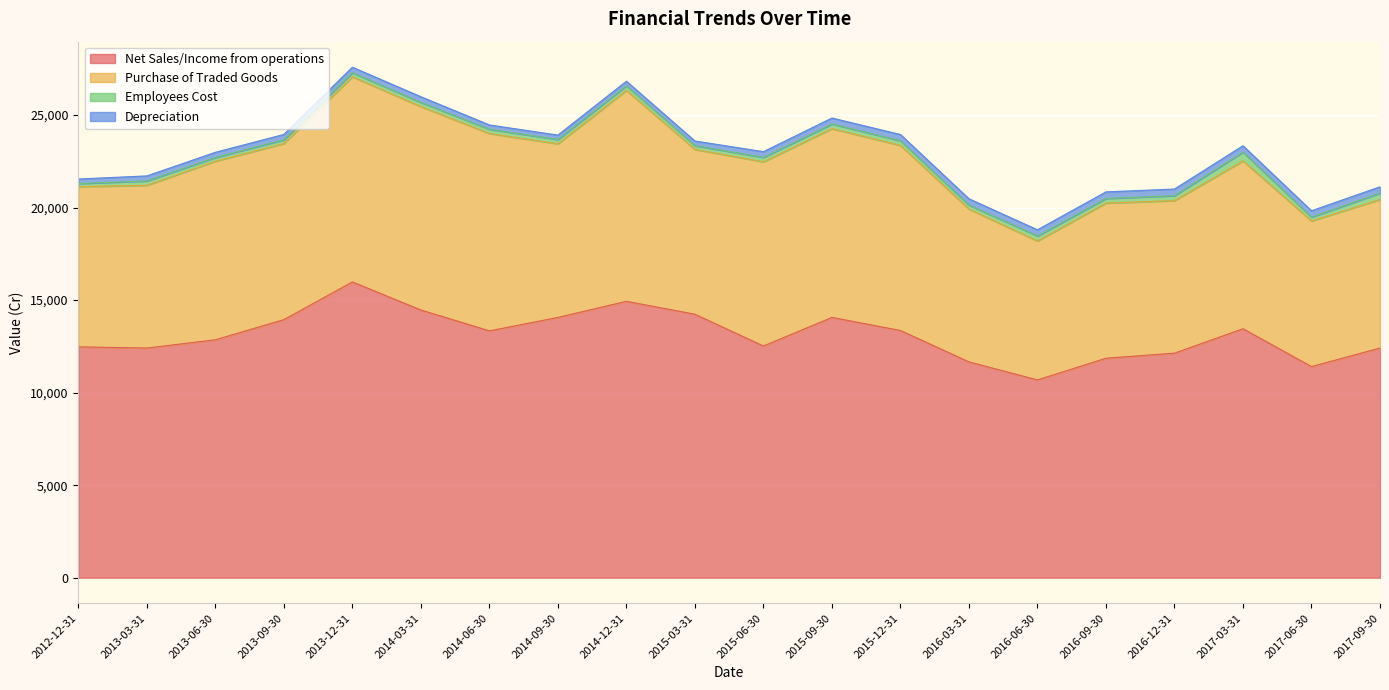

What is the sum of all Employees Cost values?

4924.2